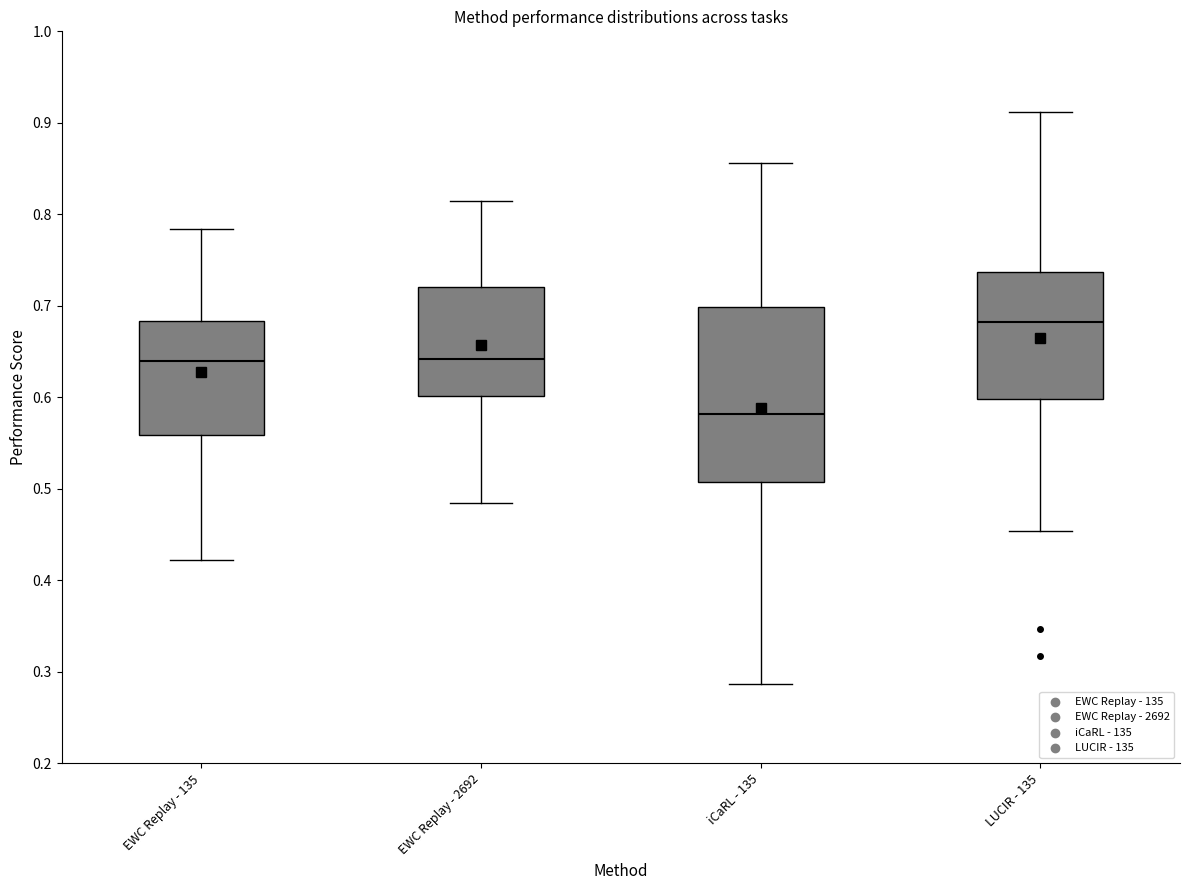

Where does the upper whisker of the box for LUCIR - 135 end on the y-axis? The values are not printed on the chart, so give them approximately, as read against the axis.

0.91